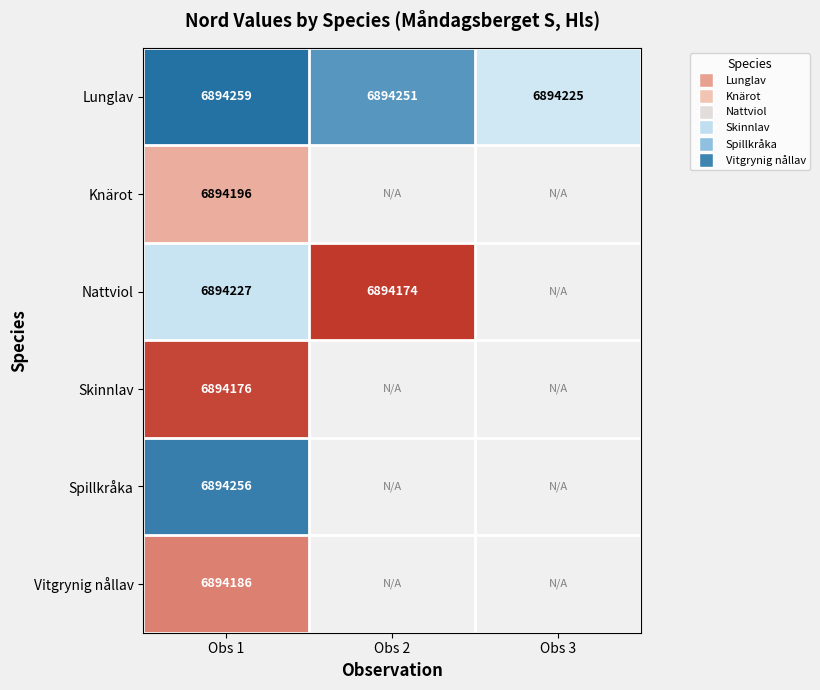

What is the difference between the second highest and minimum values in the Lunglav series?

26